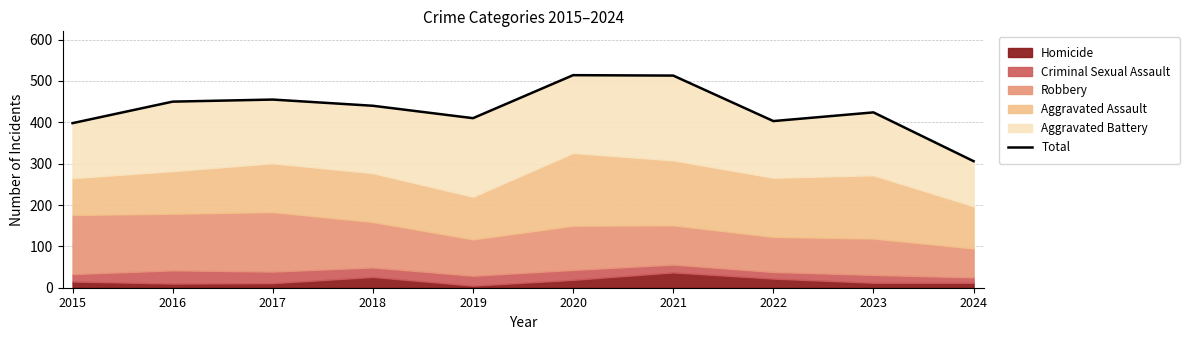

Reading right to left, transcribe all the data shown in this chart.

2024=306	2023=424	2022=403	2021=513	2020=514	2019=410	2018=440	2017=455	2016=450	2015=398